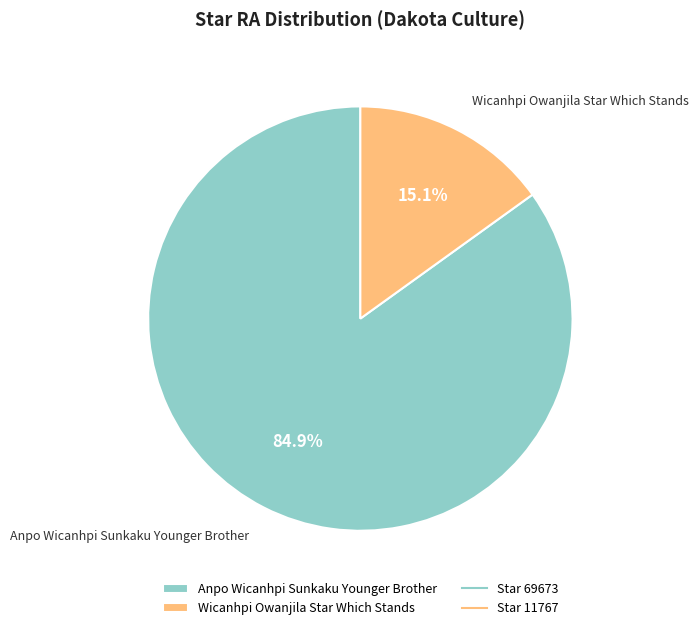

Between Anpo Wicanhpi Sunkaku Younger Brother and Wicanhpi Owanjila Star Which Stands, which is larger?

Anpo Wicanhpi Sunkaku Younger Brother